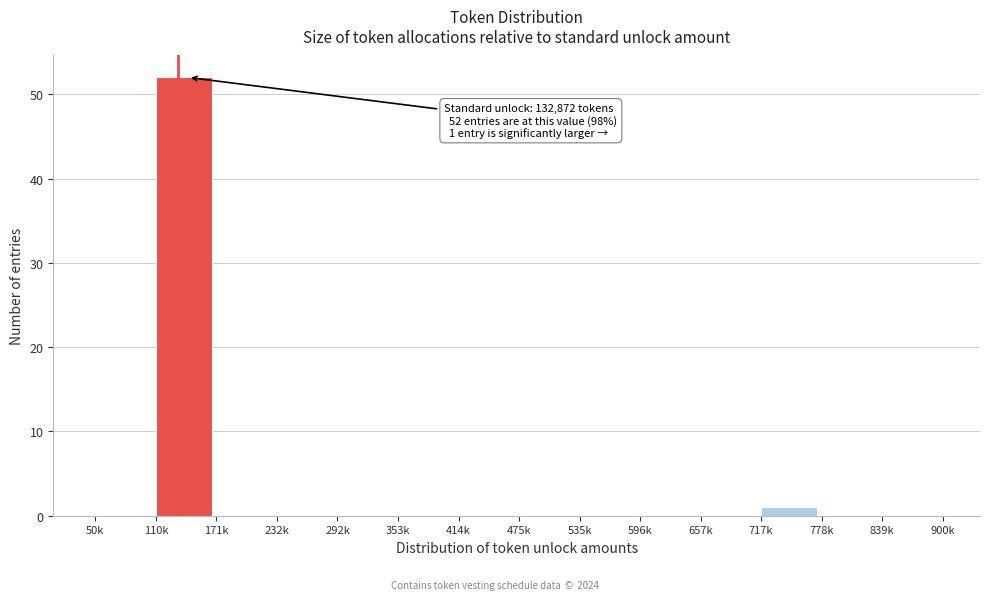

Reading left to right, extract all data points from this chart.

50k=0	110k=52	171k=0	232k=0	292k=0	353k=0	414k=0	475k=0	535k=0	596k=0	657k=0	717k=1	778k=0	839k=0